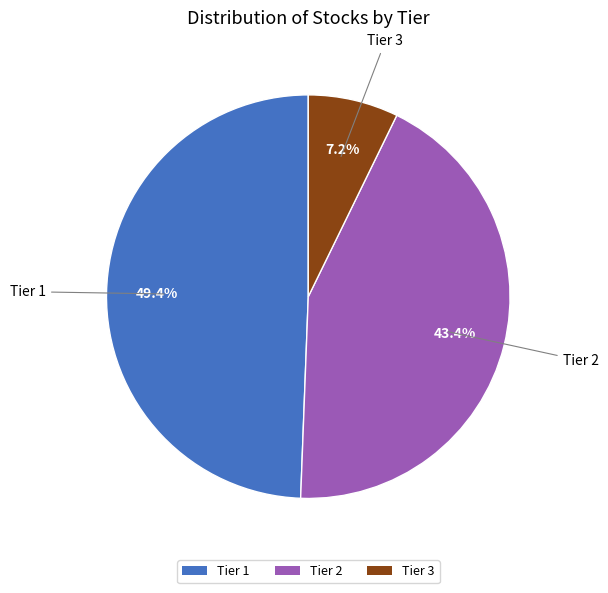

What is the total percentage of Tier 2 and Tier 1?

92.8%